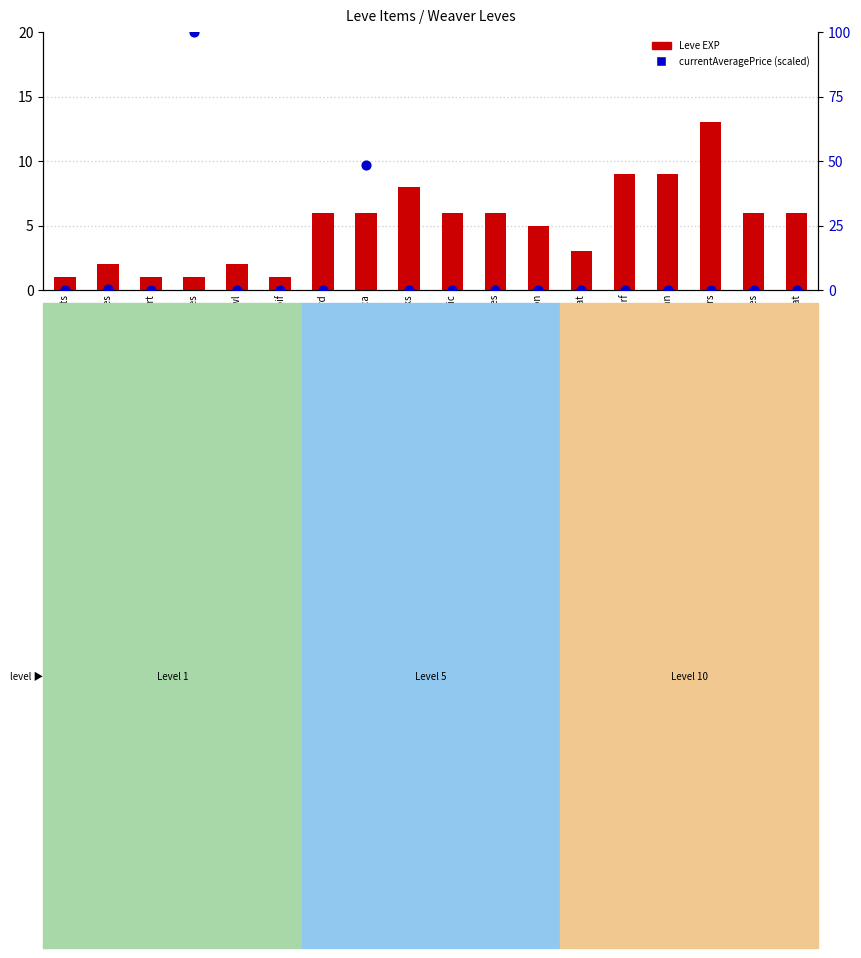

What is the total value across all series at Hempen Cowl?

2.0